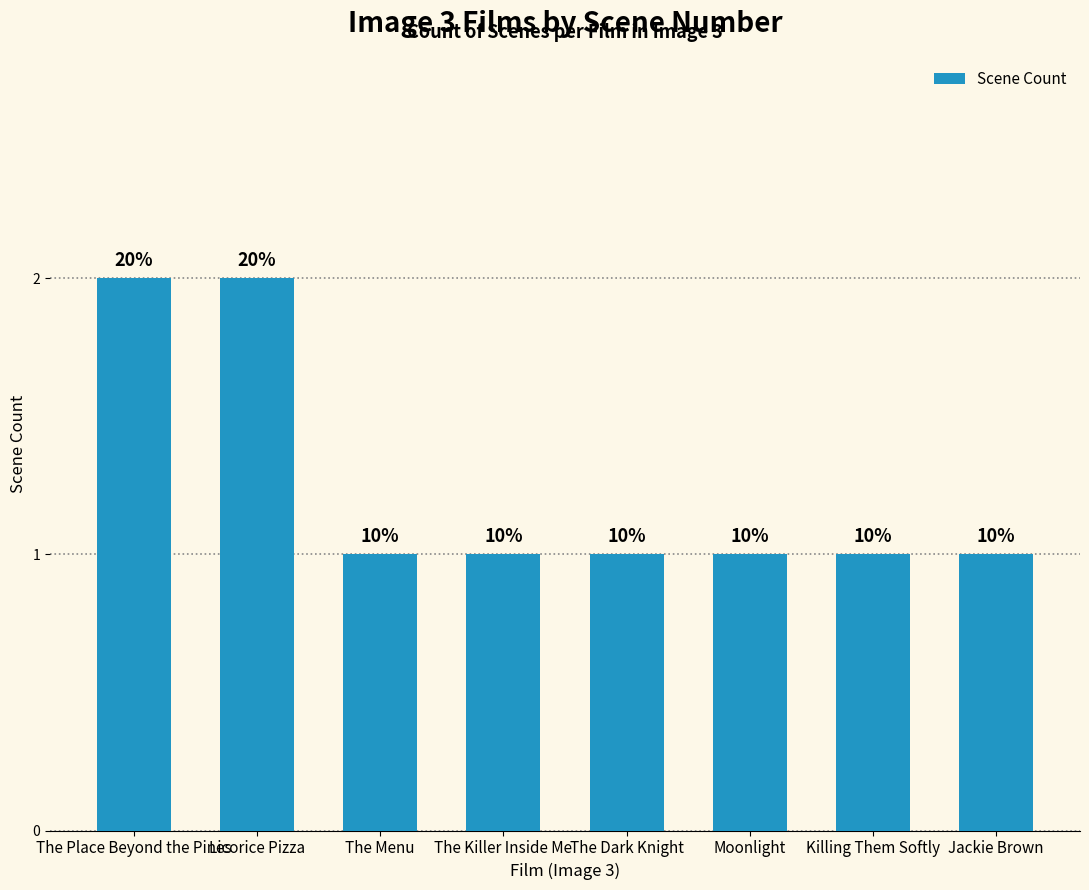

What is the difference between the values at Licorice Pizza and The Killer Inside Me?

1